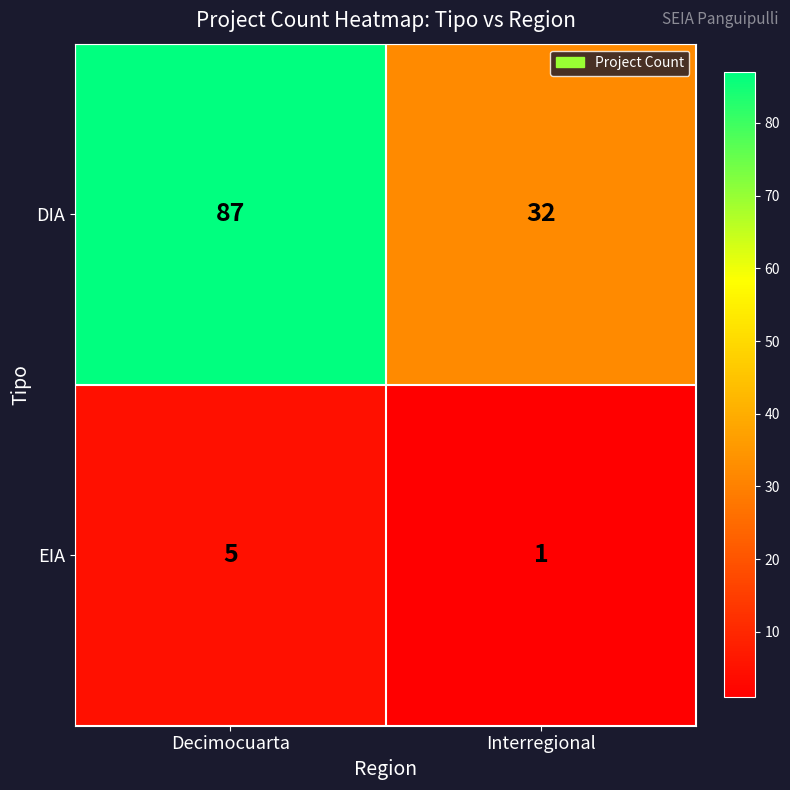

Rank the series by their maximum value, from lowest to highest.

EIA, DIA